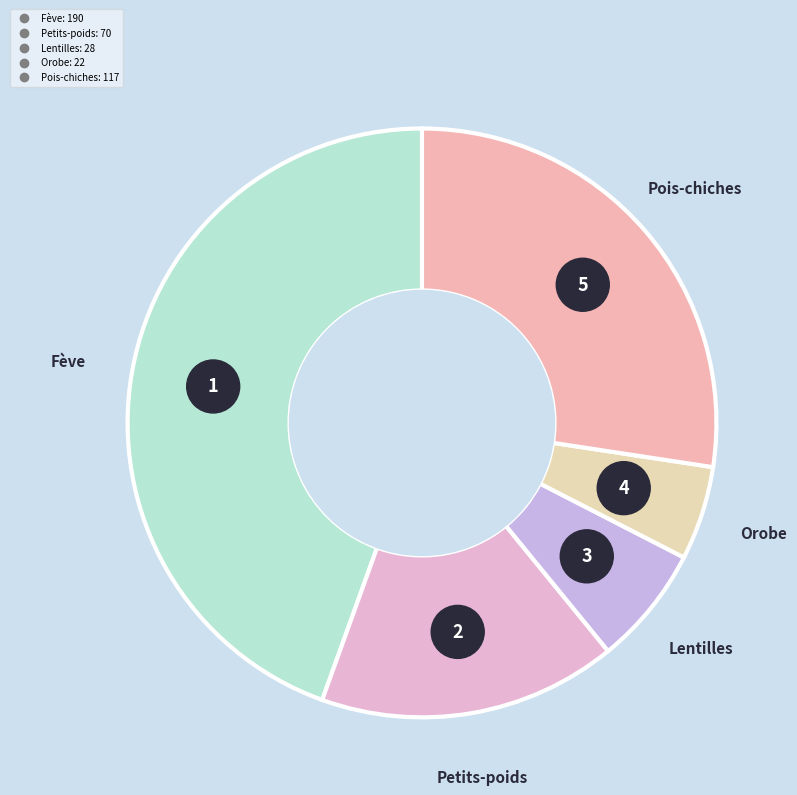

Approximately how many times larger is the value at Fève compared to Pois-chiches?

1.6